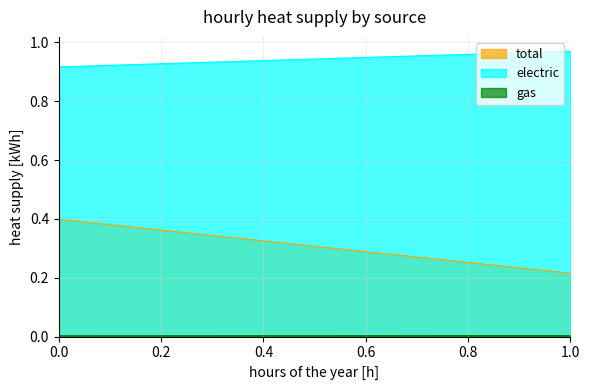

Which series has the largest total across all categories?

electric